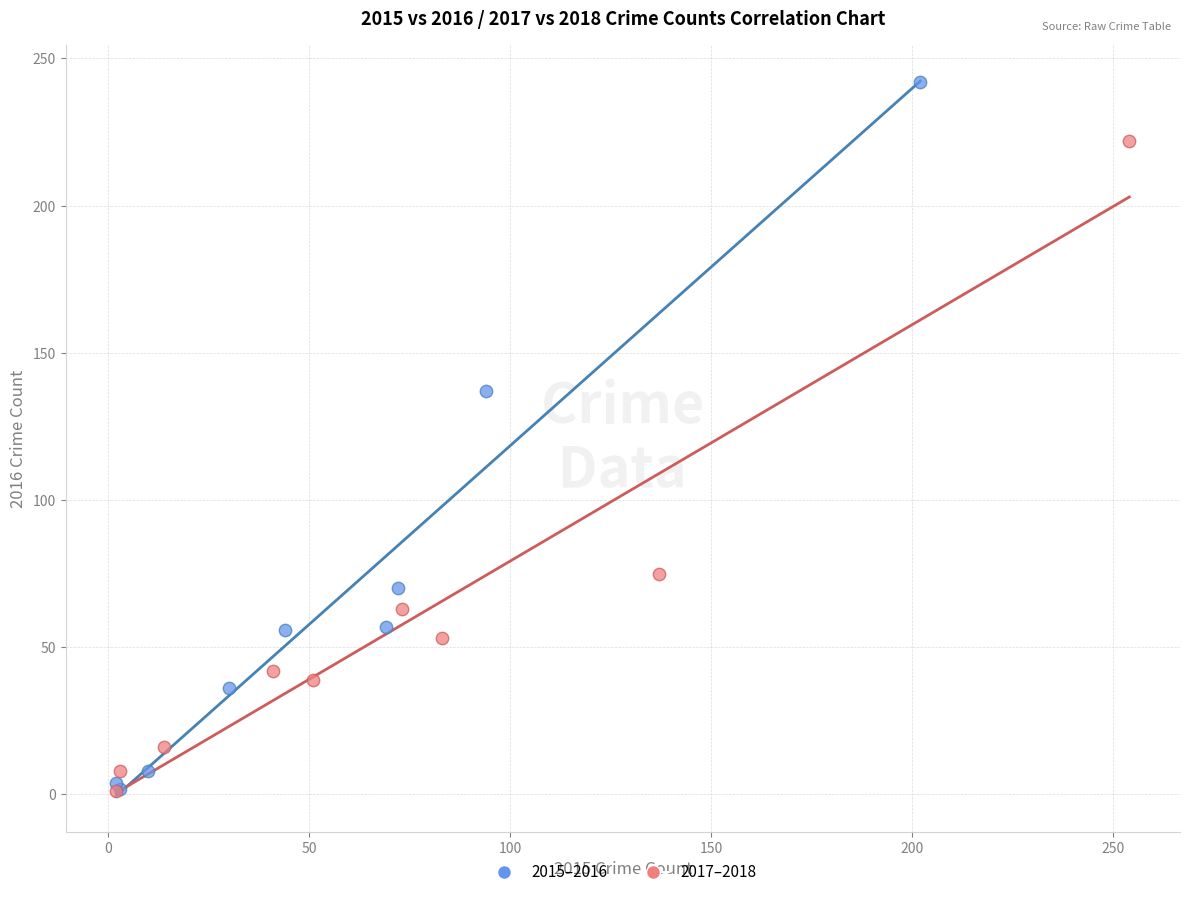

What are all the series names shown in the legend?

2015–2016, 2017–2018